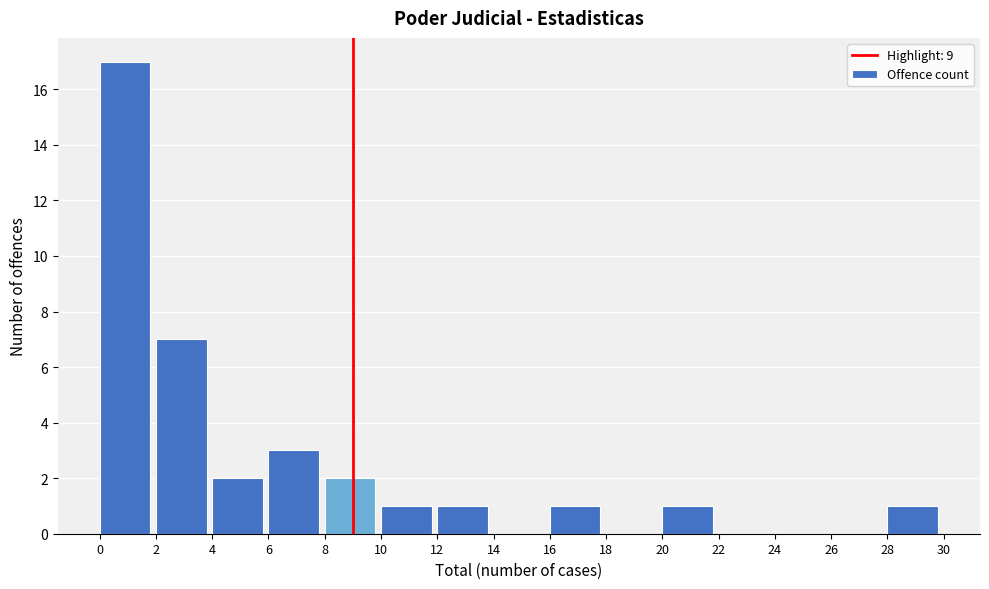

Which range on the x-axis has the tallest bar?

0 to 2